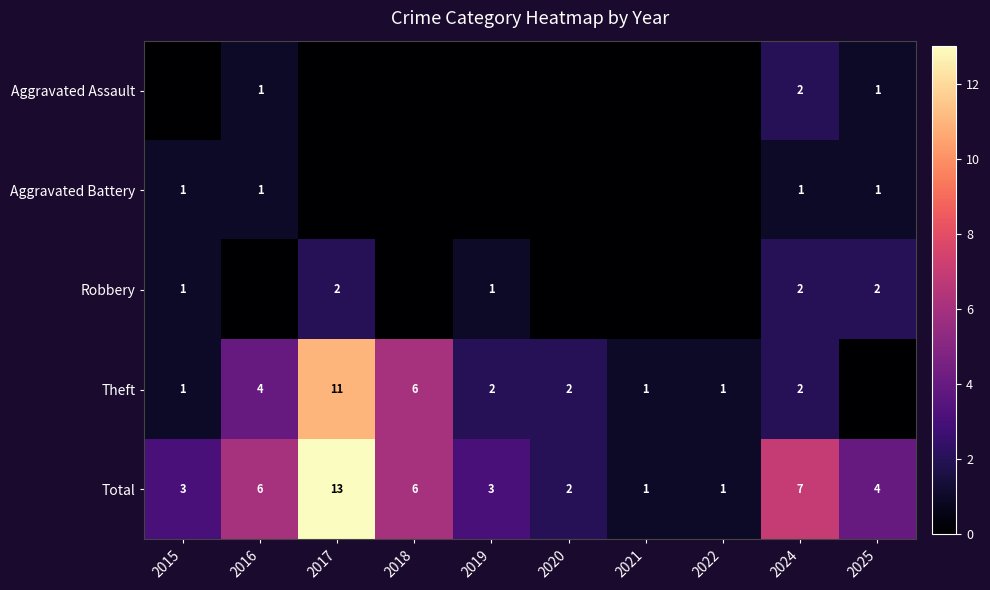

The value of Theft at 2021 is 1. True or false?

True